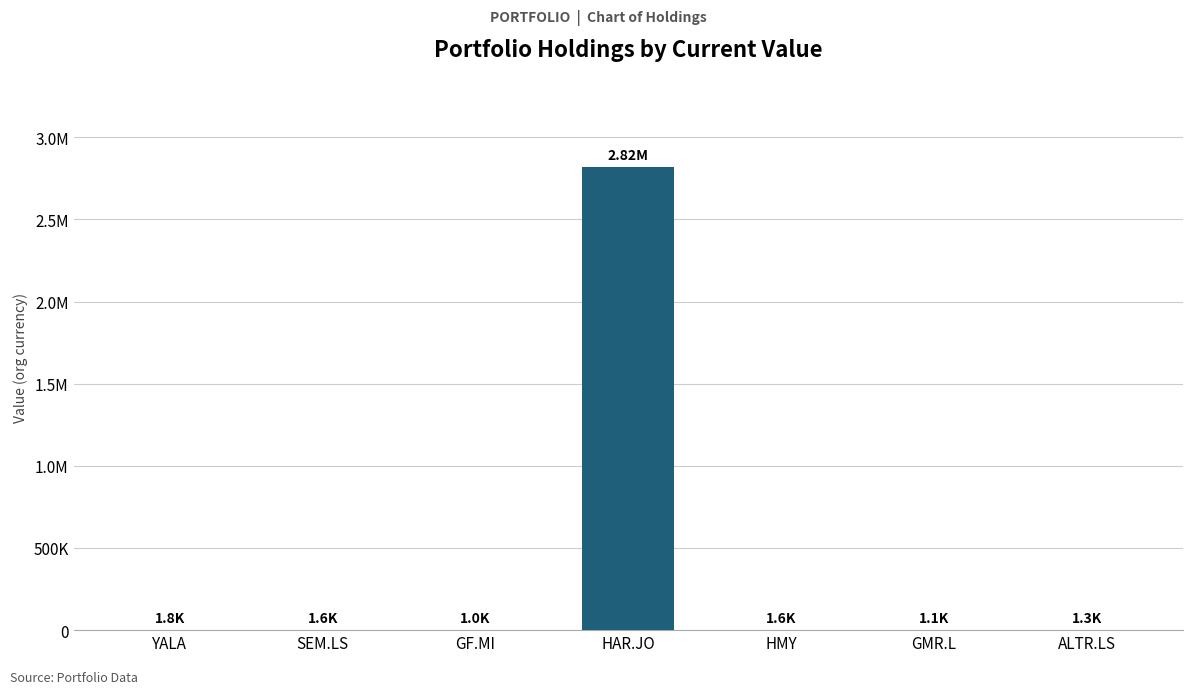

List the labels in order of value, smallest first.

GF.MI, GMR.L, ALTR.LS, SEM.LS, HMY, YALA, HAR.JO